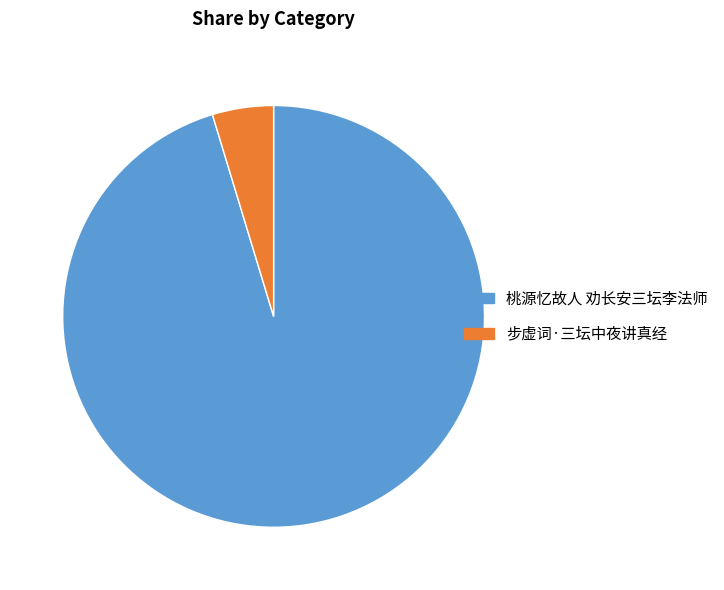

Combined, do 桃源忆故人 劝长安三坛李法师 and 步虚词·三坛中夜讲真经 account for over 50%?

Yes